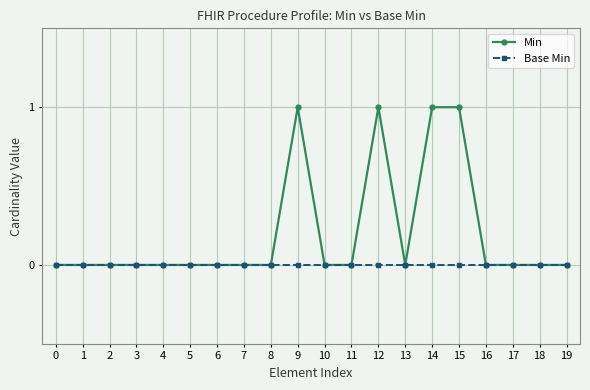

True or false: Min has more than 1 points higher than both neighbors.

True